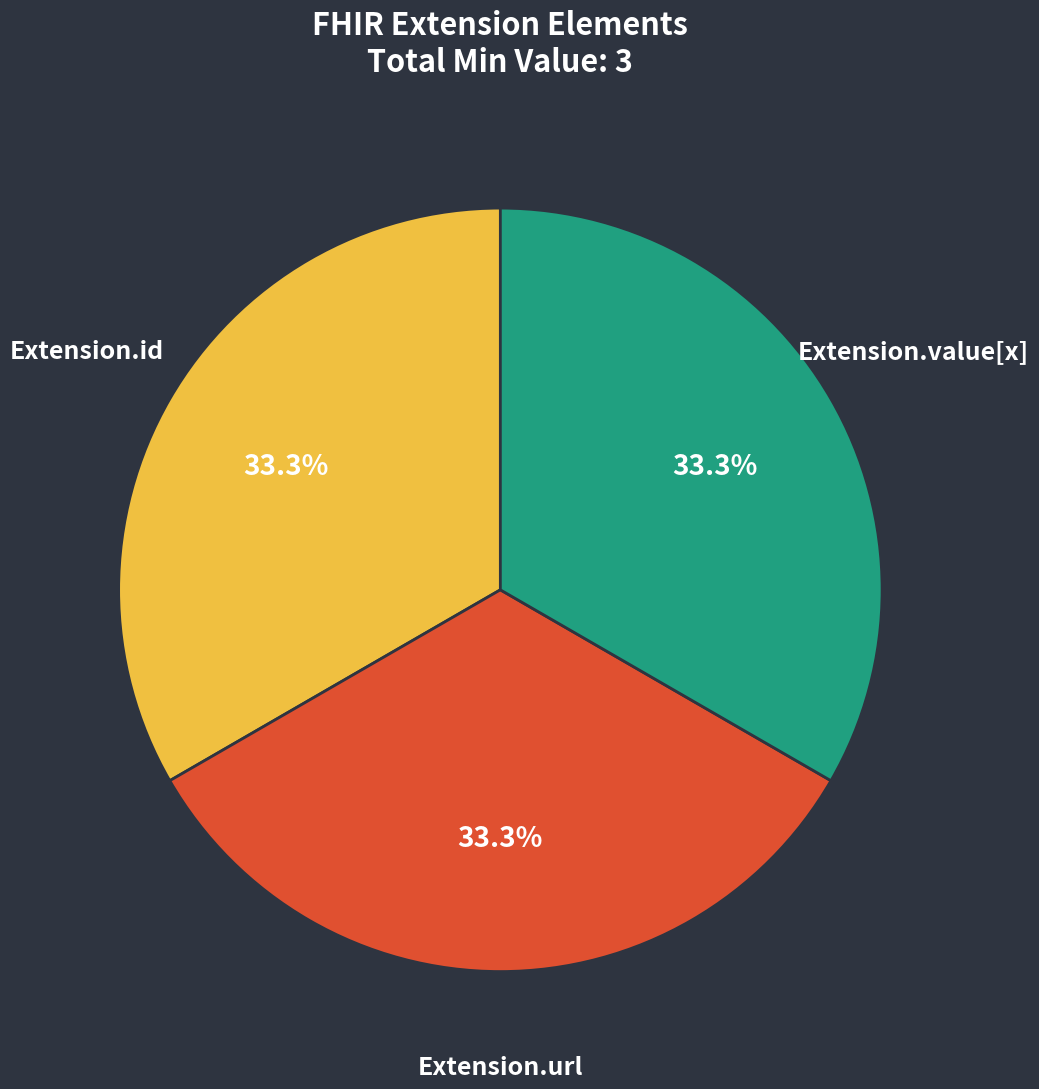

To the nearest percent, what is the difference between the largest and smallest slice percentages?

0%